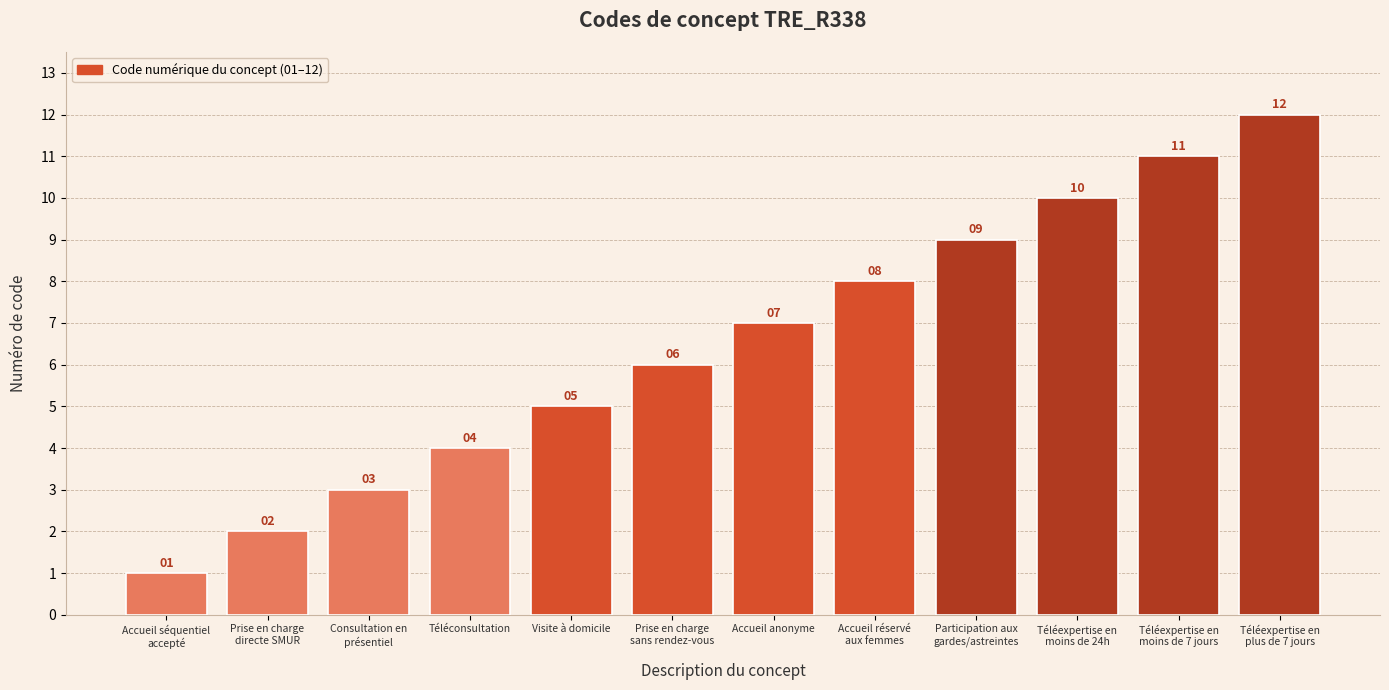

What is the maximum value shown in the chart?

12